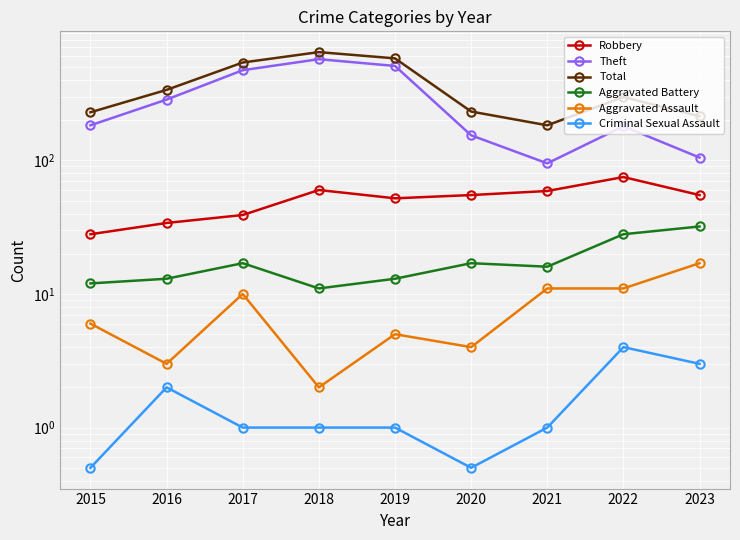

Count the number of categories in the chart.

9